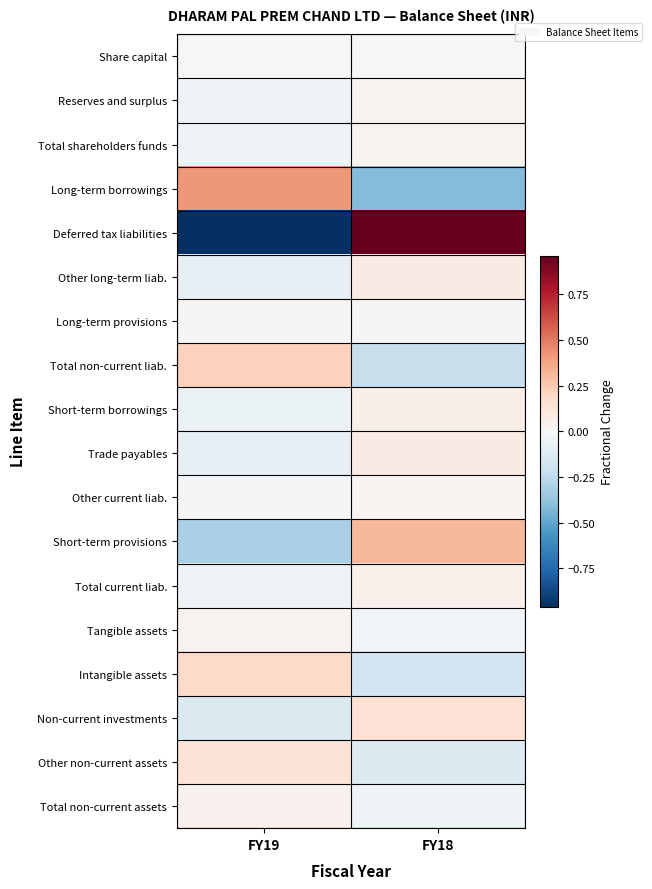

Reading left to right, transcribe all the data shown in this chart.

Share capital: FY19=0.0	FY18=0.0
Reserves and surplus: FY19=-0.0	FY18=0.0
Total shareholders funds: FY19=-0.0	FY18=0.0
Long-term borrowings: FY19=0.4	FY18=-0.4
Deferred tax liabilities: FY19=-1.0	FY18=1.0
Other long-term liab.: FY19=-0.1	FY18=0.1
Long-term provisions: FY19=0.0	FY18=-0.0
Total non-current liab.: FY19=0.2	FY18=-0.2
Short-term borrowings: FY19=-0.1	FY18=0.1
Trade payables: FY19=-0.1	FY18=0.1
Other current liab.: FY19=-0.0	FY18=0.0
Short-term provisions: FY19=-0.3	FY18=0.3
Total current liab.: FY19=-0.1	FY18=0.1
Tangible assets: FY19=0.0	FY18=-0.0
Intangible assets: FY19=0.2	FY18=-0.2
Non-current investments: FY19=-0.1	FY18=0.1
Other non-current assets: FY19=0.1	FY18=-0.1
Total non-current assets: FY19=0.0	FY18=-0.0